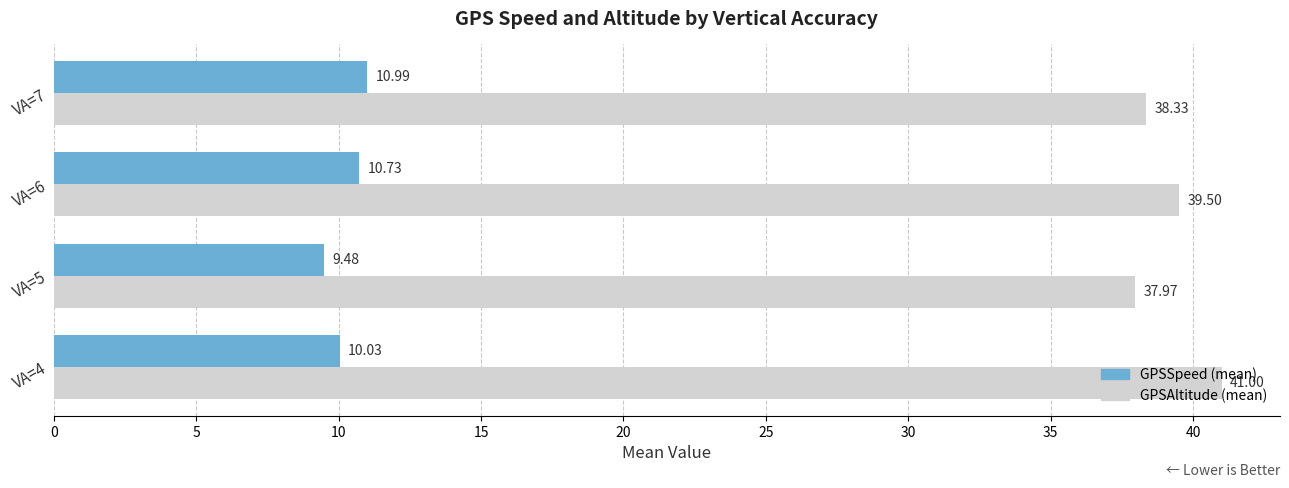

At which category is the sum across all series the highest?

VA=4